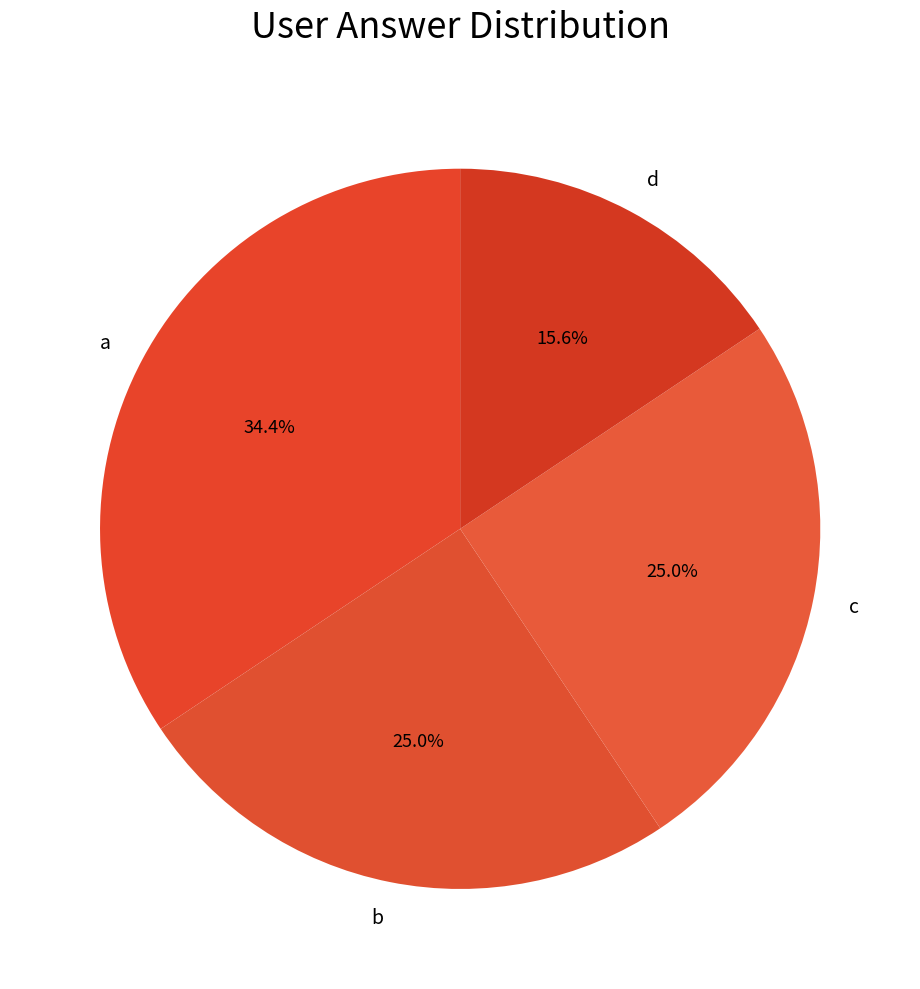

To the nearest percent, what is the difference between the largest and smallest slice percentages?

19%